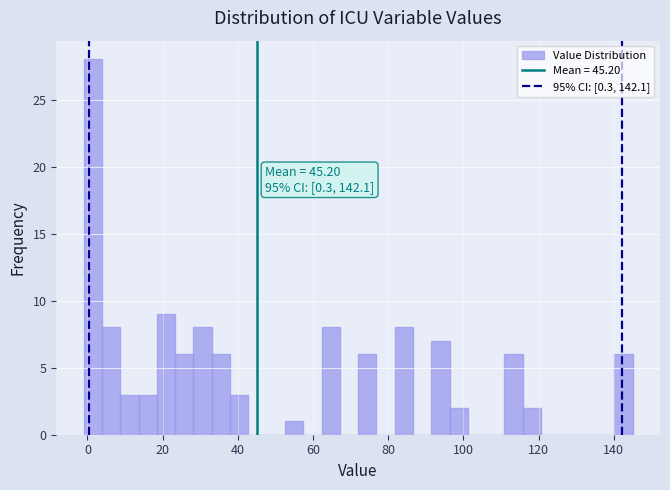

Read against the x-axis, roughly where is the centre of the tallest bar?

2